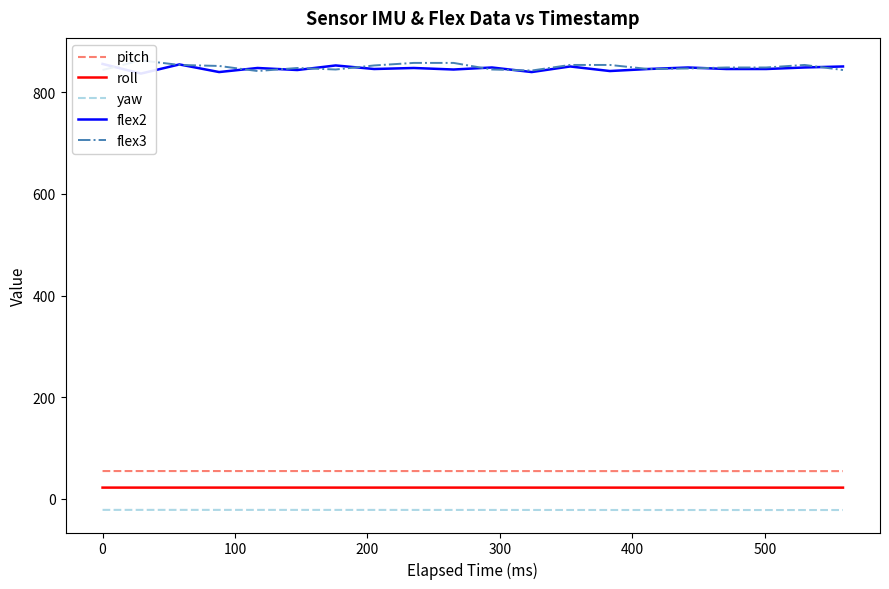

What is the maximum value for pitch?

54.5